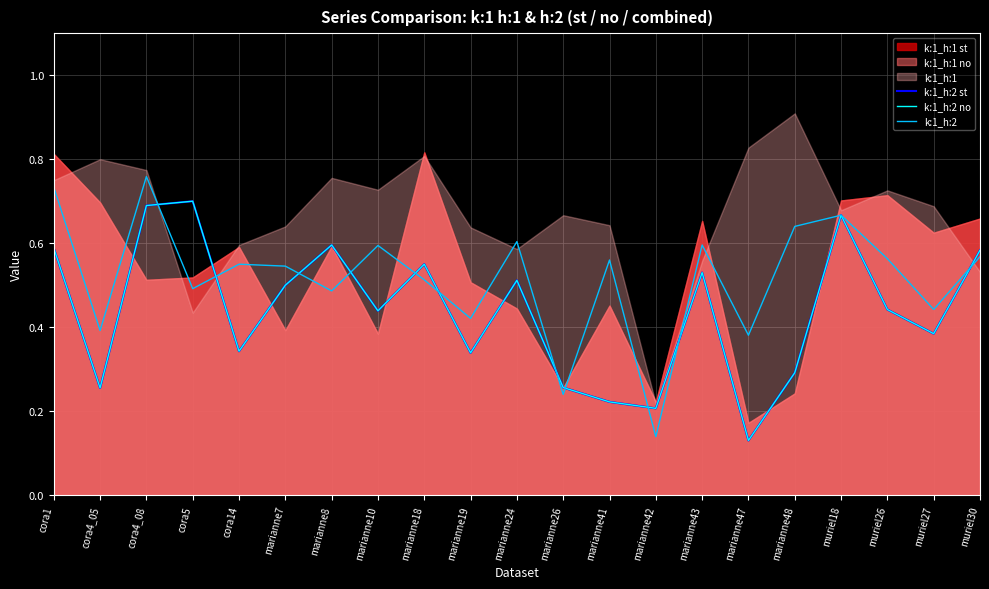

What is the average value of the k:1_h:2 st series?

0.4